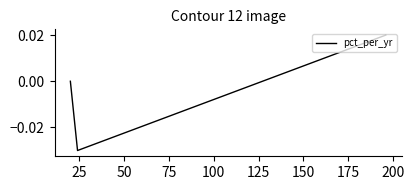

Is this an area chart (filled region under the line)?

No